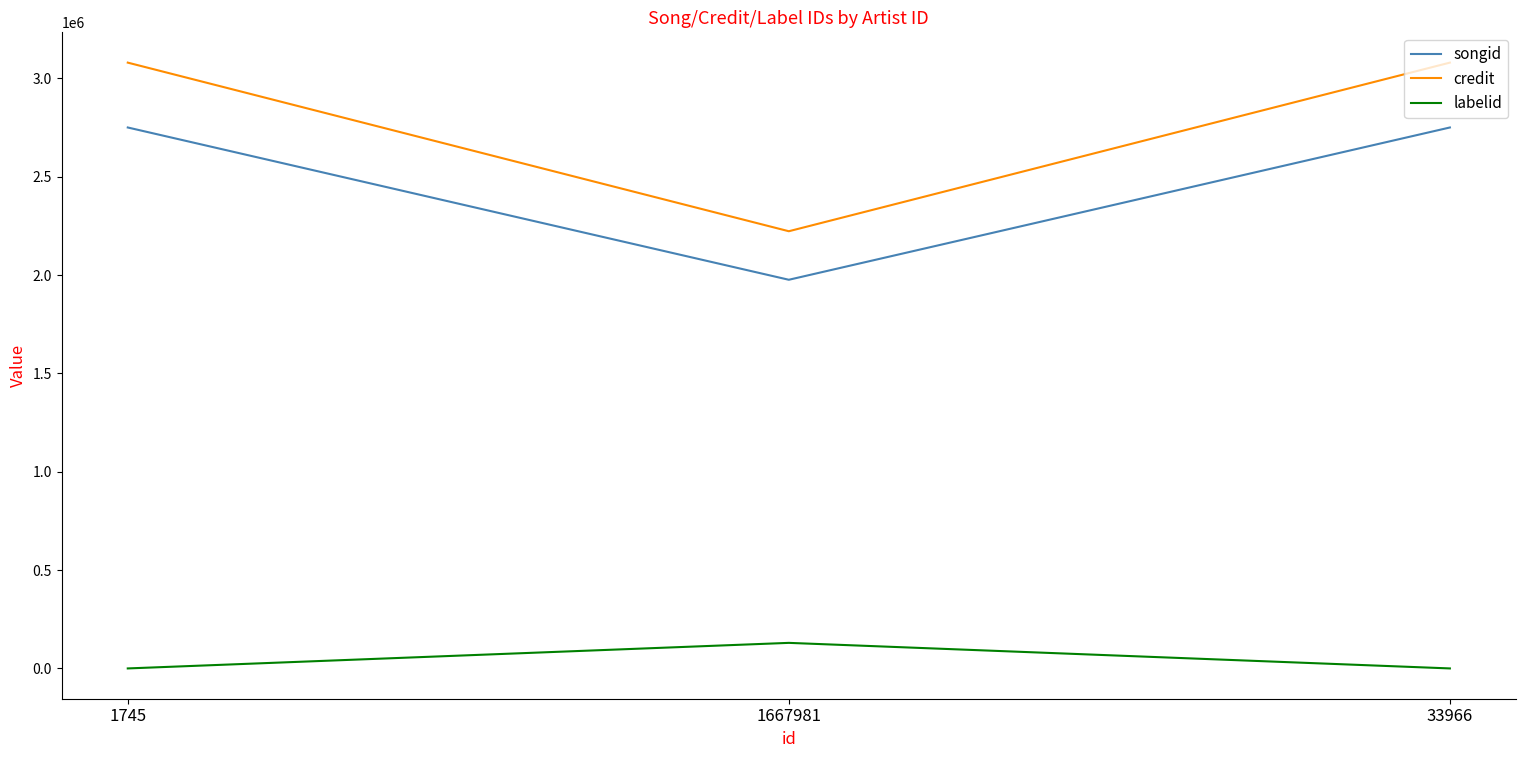

At 33966, list the series in order from largest to smallest.

credit, songid, labelid